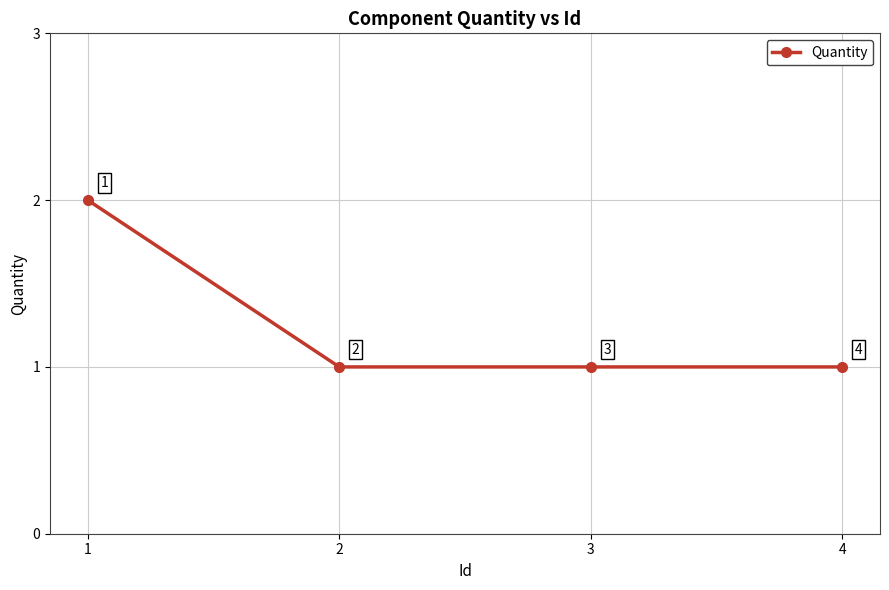

Reading left to right, what are all the values shown in this chart?

2	1	1	1